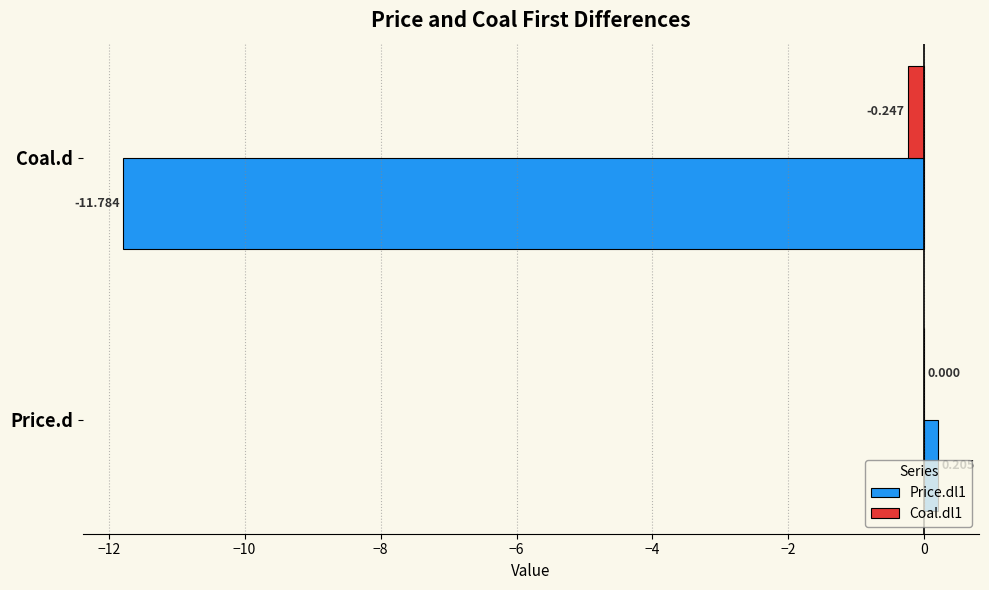

Which category has the highest value across all series?

Price.d